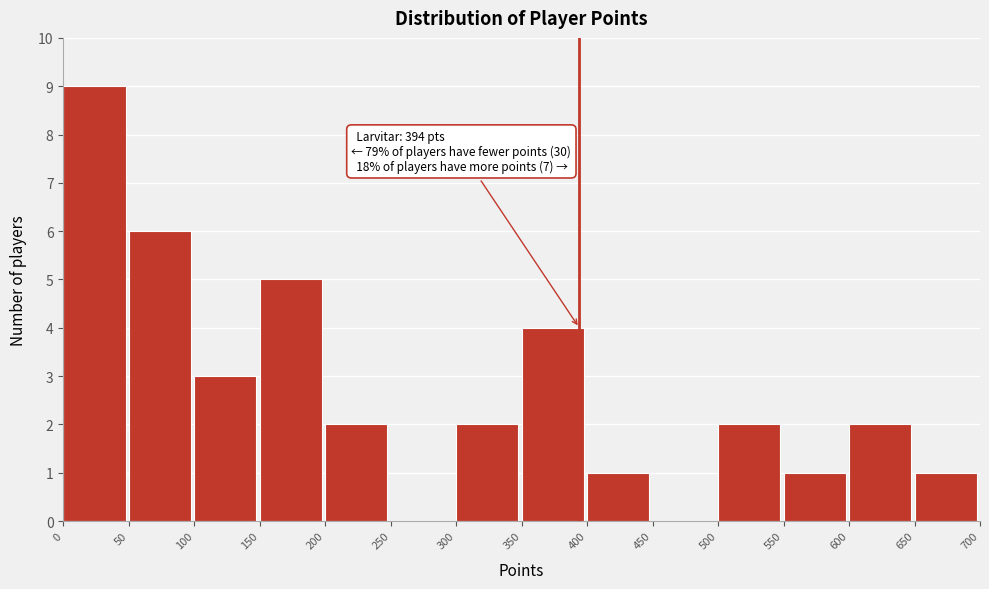

Which range on the x-axis has the tallest bar?

0 to 50